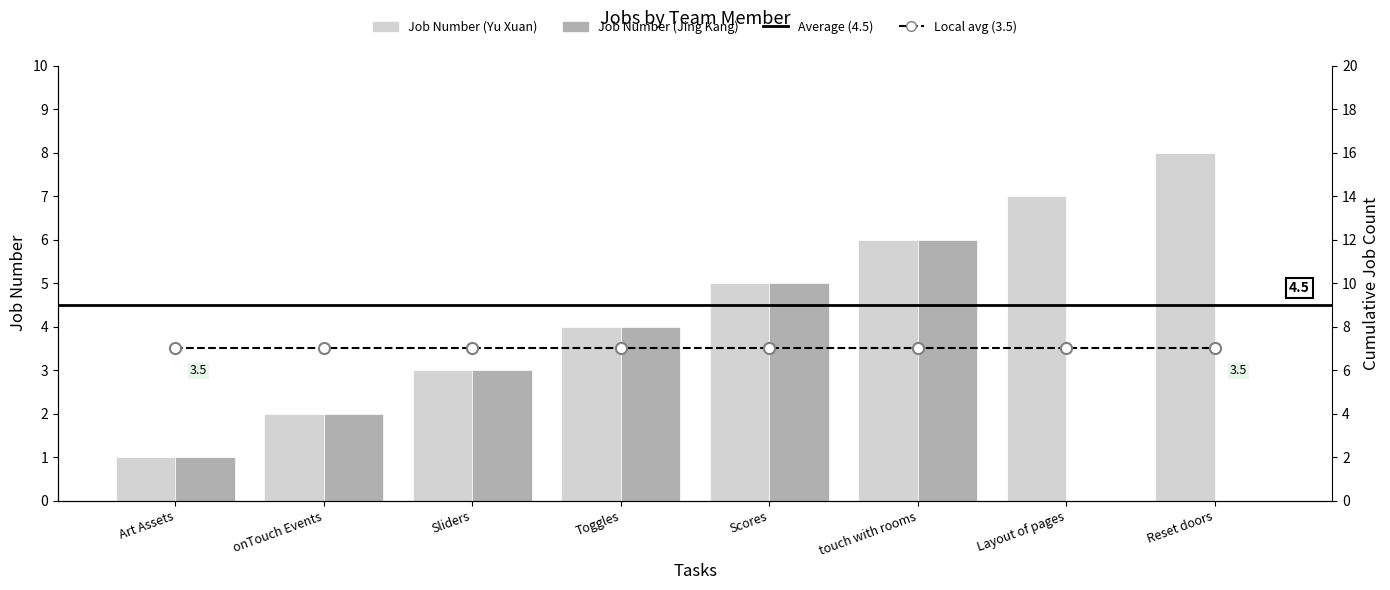

Rank the series by their maximum value, from lowest to highest.

Job Number (Jing Kang), Job Number (Yu Xuan)